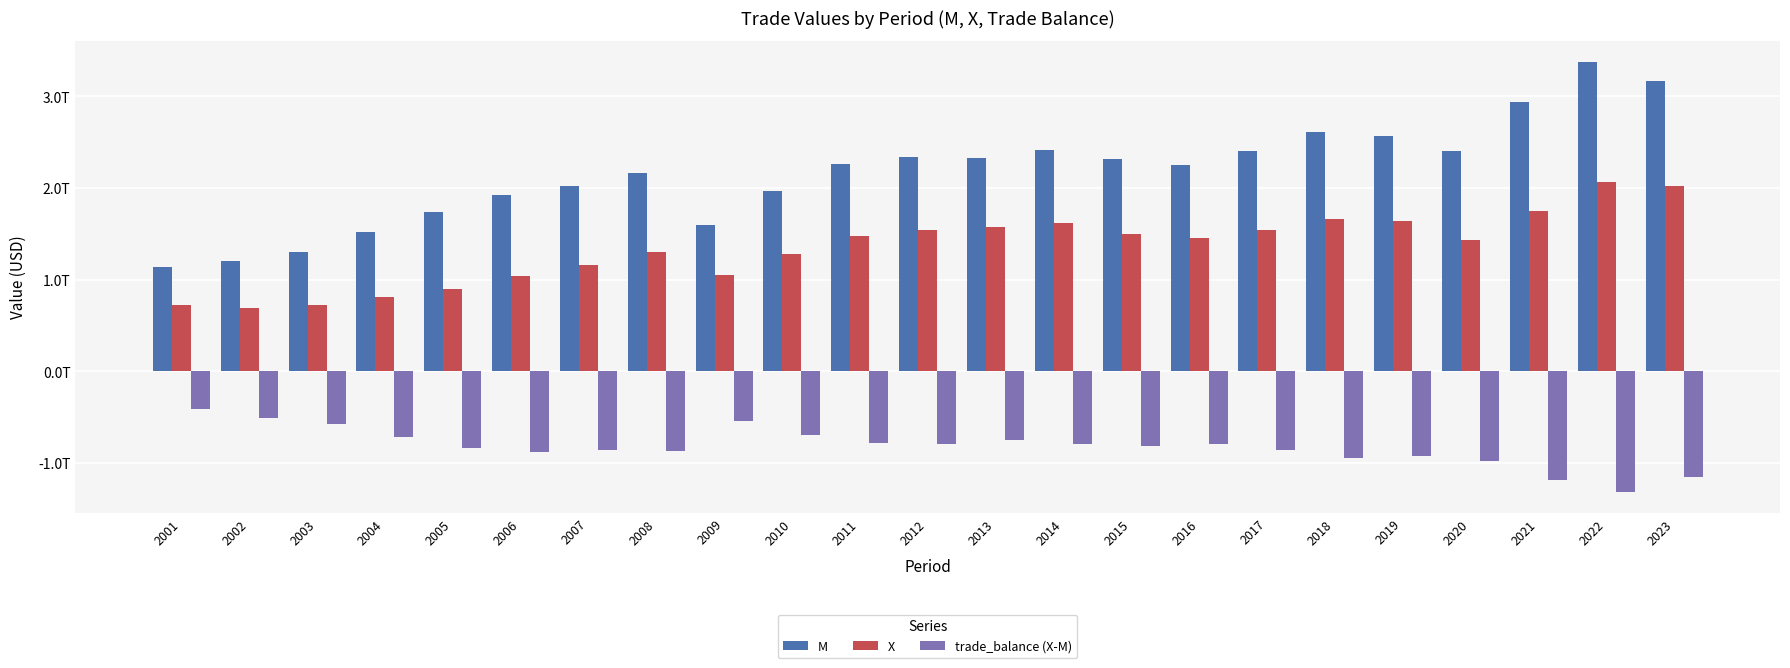

Reading right to left, extract all data points from this chart.

M: 2023=3168471121076	2022=3372902165775	2021=2932976075226	2020=2405381557667	2019=2567492197103	2018=2611432490157	2017=2405276626657	2016=2247167254438	2015=2313424569327	2014=2410855476207	2013=2326590208528	2012=2334677716383	2011=2263619062869	2010=1968259900993	2009=1601895815130	2008=2164834031060	2007=2017120776311	2006=1918997094449	2005=1734849141777	2004=1525304217271	2003=1302833508196	2002=1200095833882	2001=1140900159185
X: 2023=2018542583771	2022=2062089832731	2021=1753136708106	2020=1430253623489	2019=1644276220783	2018=1665302936591	2017=1545809598154	2016=1450906272956	2015=1501845863839	2014=1619742863865	2013=1577587252487	2012=1544932014357	2011=1481682201761	2010=1278099187391	2009=1056712078245	2008=1299898877213	2007=1162538149766	2006=1037029245257	2005=901041411256	2004=814844394245	2003=724736583355	2002=693068306701	2001=729080421077
trade_balance (X-M): 2023=-1149928537305	2022=-1310812333044	2021=-1179839367120	2020=-975127934178	2019=-923215976320	2018=-946129553566	2017=-859467028503	2016=-796260981482	2015=-811578705488	2014=-791112612342	2013=-749002956041	2012=-789745702026	2011=-781936861108	2010=-690160713602	2009=-545183736885	2008=-864935153847	2007=-854582626545	2006=-881967849192	2005=-833807730521	2004=-710459823026	2003=-578096924841	2002=-507027527181	2001=-411819738108